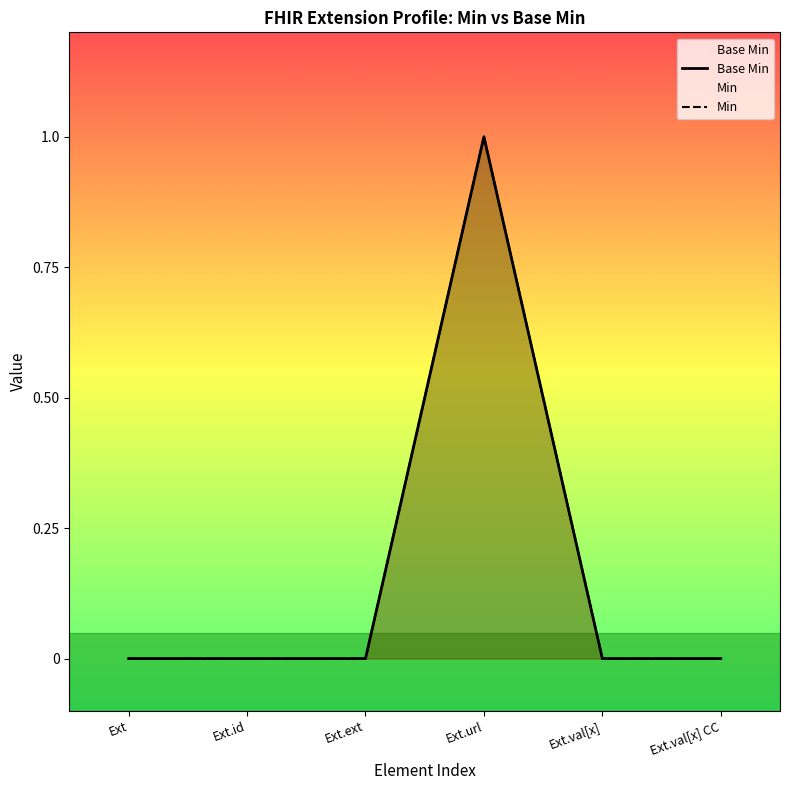

What is the difference between the maximum and minimum values in the Base Min series?

1